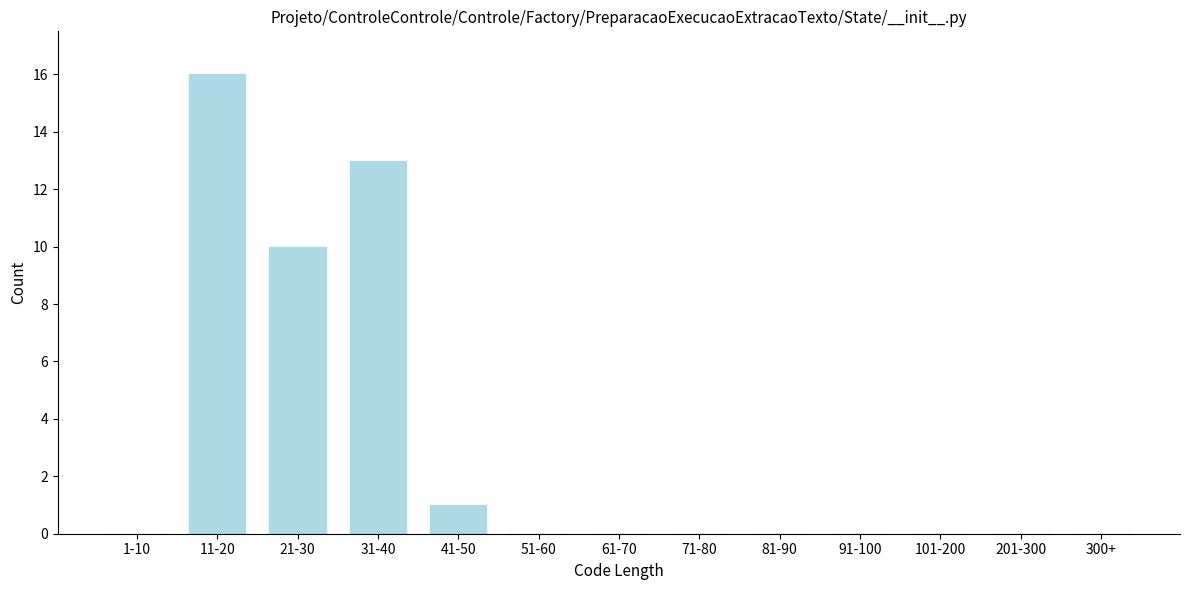

Reading right to left, extract all data points from this chart.

300+=0	201-300=0	101-200=0	91-100=0	81-90=0	71-80=0	61-70=0	51-60=0	41-50=1	31-40=13	21-30=10	11-20=16	1-10=0